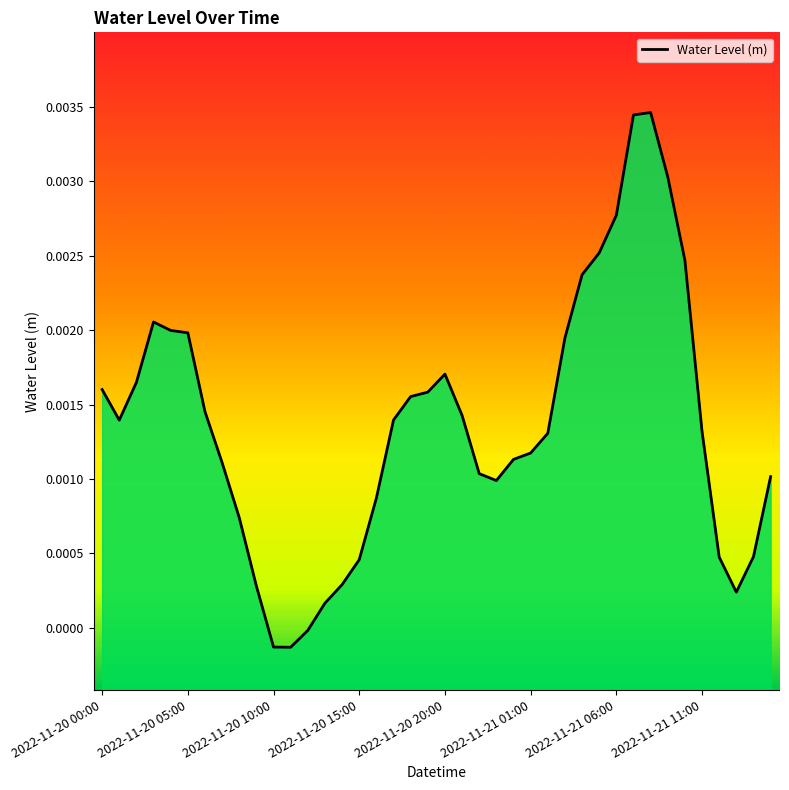

Rank the categories by value from lowest to highest.

11, 10, 12, 13, 37, 9, 14, 15, 36, 38, 8, 16, 23, 39, 22, 2022-11-21 11:00, 24, 25, 26, 35, 2022-11-20 05:00, 17, 21, 2022-11-21 06:00, 18, 19, 2022-11-20 00:00, 2022-11-20 10:00, 20, 27, 2022-11-21 01:00, 2022-11-20 20:00, 2022-11-20 15:00, 28, 34, 29, 30, 33, 31, 32